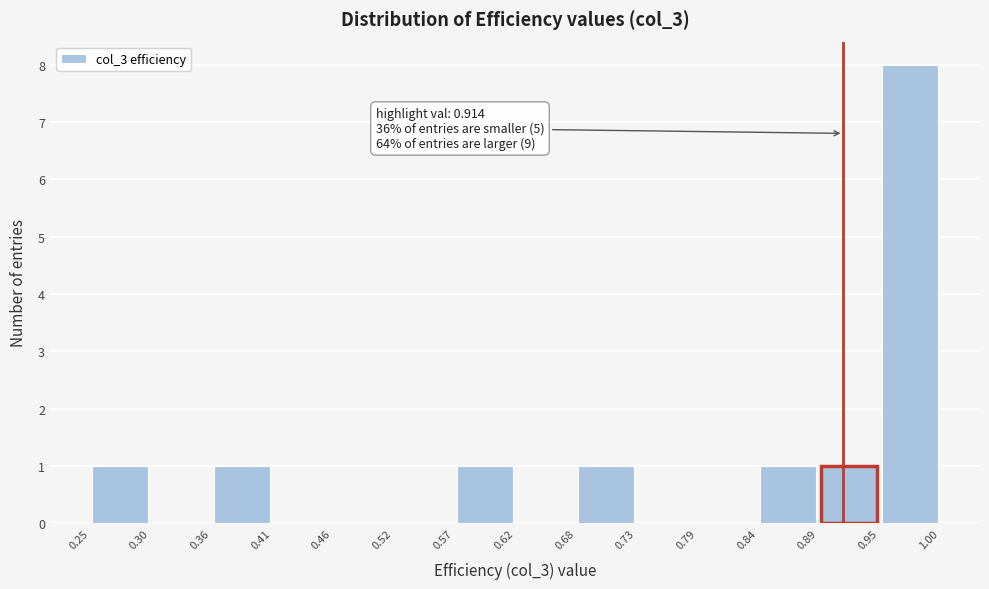

Over which range of the x-axis is the bar tallest?

0.95 to 1.00